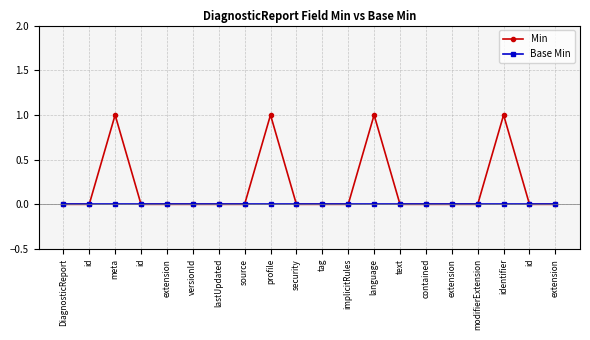

Reading right to left, extract all data points from this chart.

Min: extension=0	id=0	identifier=1	modifierExtension=0	extension=0	contained=0	text=0	language=1	implicitRules=0	tag=0	security=0	profile=1	source=0	lastUpdated=0	versionId=0	extension=0	id=0	meta=1	id=0	DiagnosticReport=0
Base Min: extension=0	id=0	identifier=0	modifierExtension=0	extension=0	contained=0	text=0	language=0	implicitRules=0	tag=0	security=0	profile=0	source=0	lastUpdated=0	versionId=0	extension=0	id=0	meta=0	id=0	DiagnosticReport=0